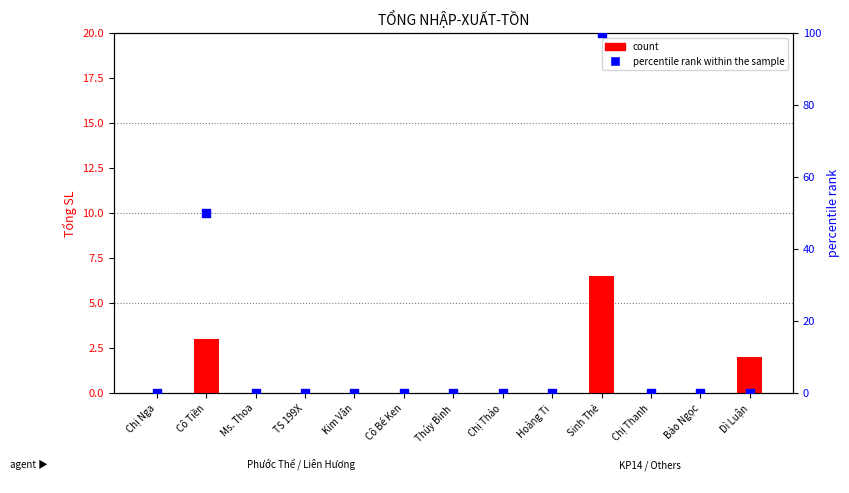

At which category is the sum across all series the highest?

Sinh Thẻ